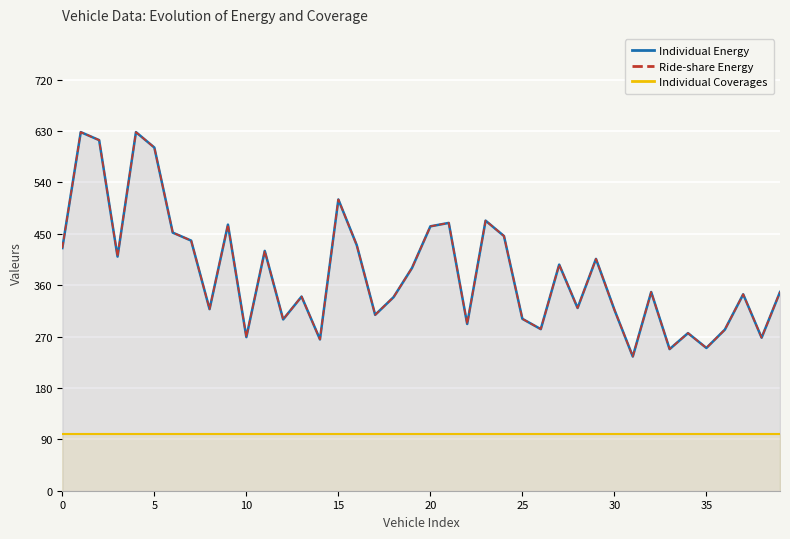

Which series has the widest spread of values?

Individual Energy